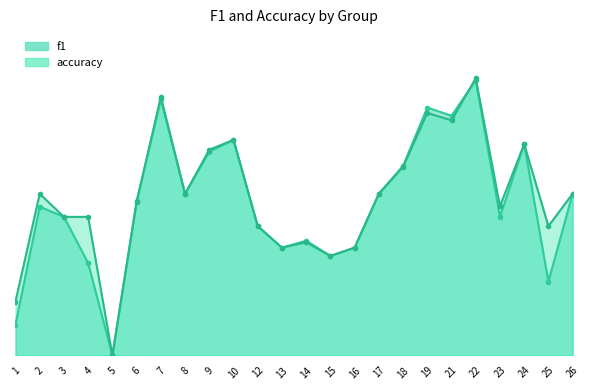

How many positive values does the f1 series have?

23